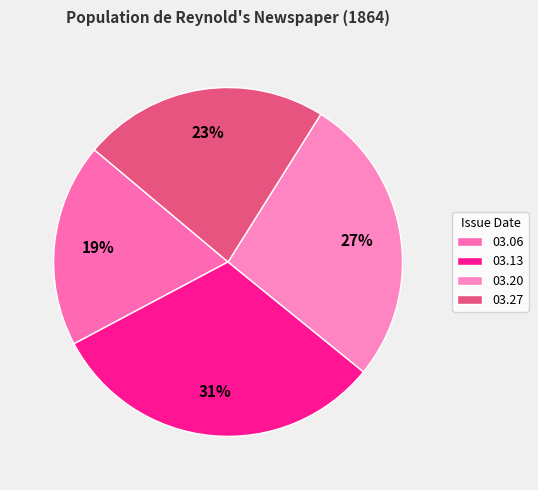

How many slices are in this pie chart?

4